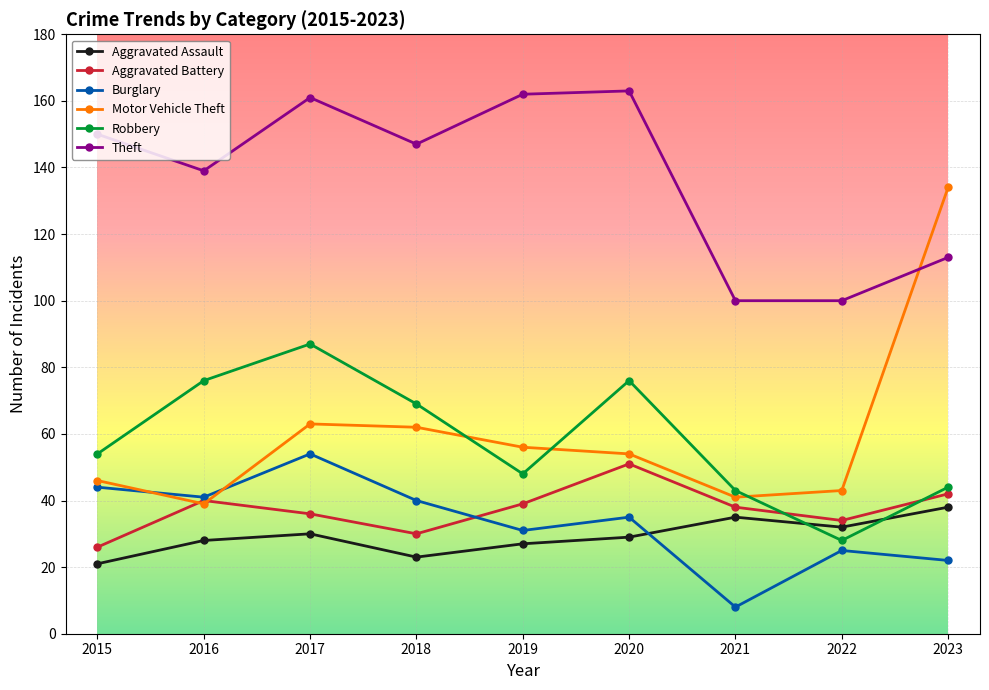

What is the smallest value displayed?

8